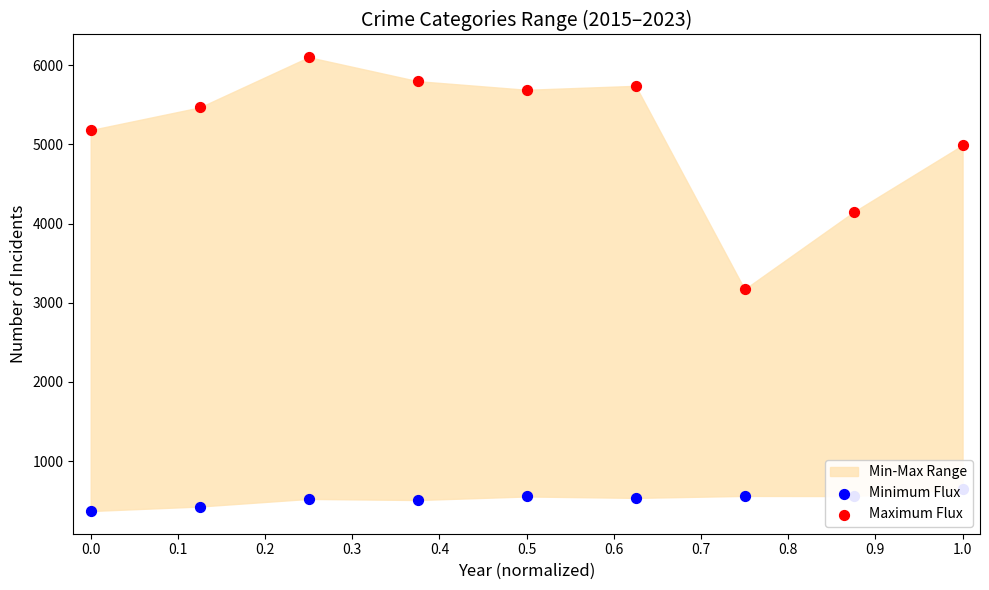

At how many categories does at least one series exceed 3843?

8